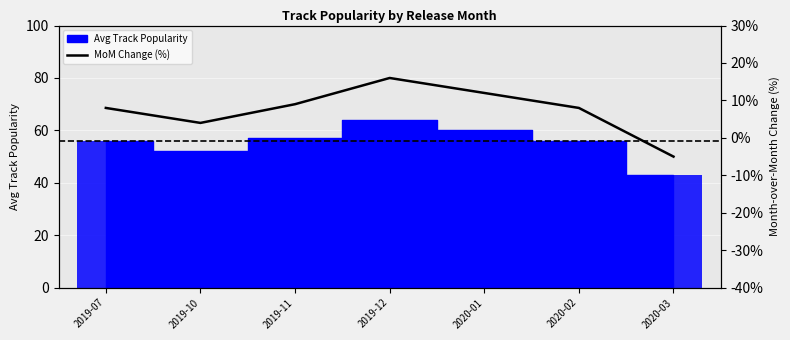

How many data points in MoM Change (%) are above 8?

3